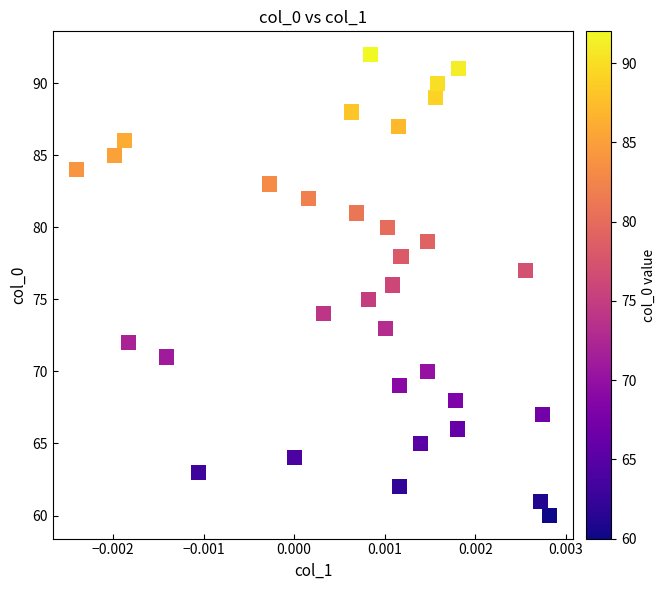

What is the range of Y values (max minus min)?

32